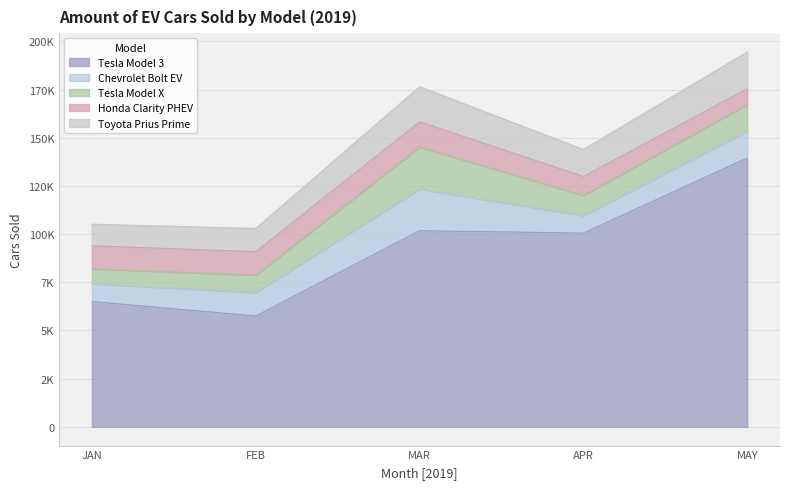

Which label corresponds to the smallest value in the chart?

JAN